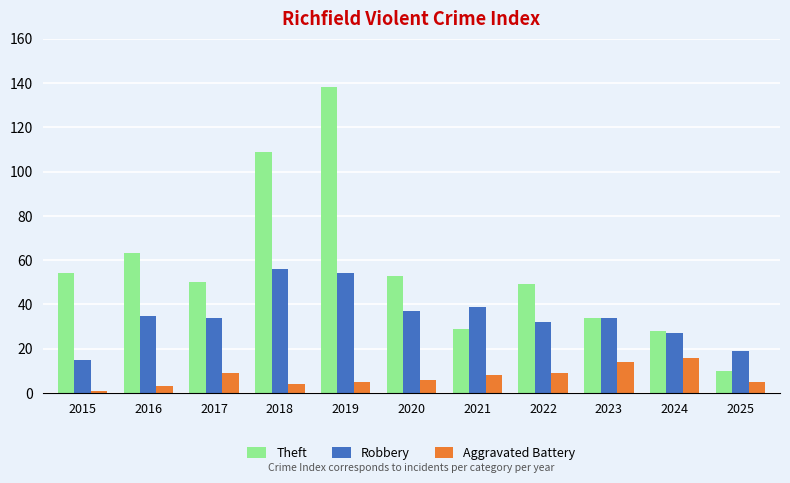

Reading left to right, transcribe all the data shown in this chart.

Theft: 54	63	50	109	138	53	29	49	34	28	10
Robbery: 15	35	34	56	54	37	39	32	34	27	19
Aggravated Battery: 1	3	9	4	5	6	8	9	14	16	5